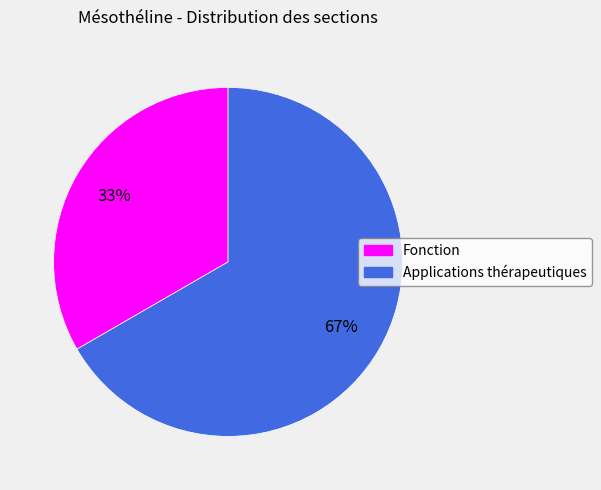

Which slice is the largest?

Applications thérapeutiques